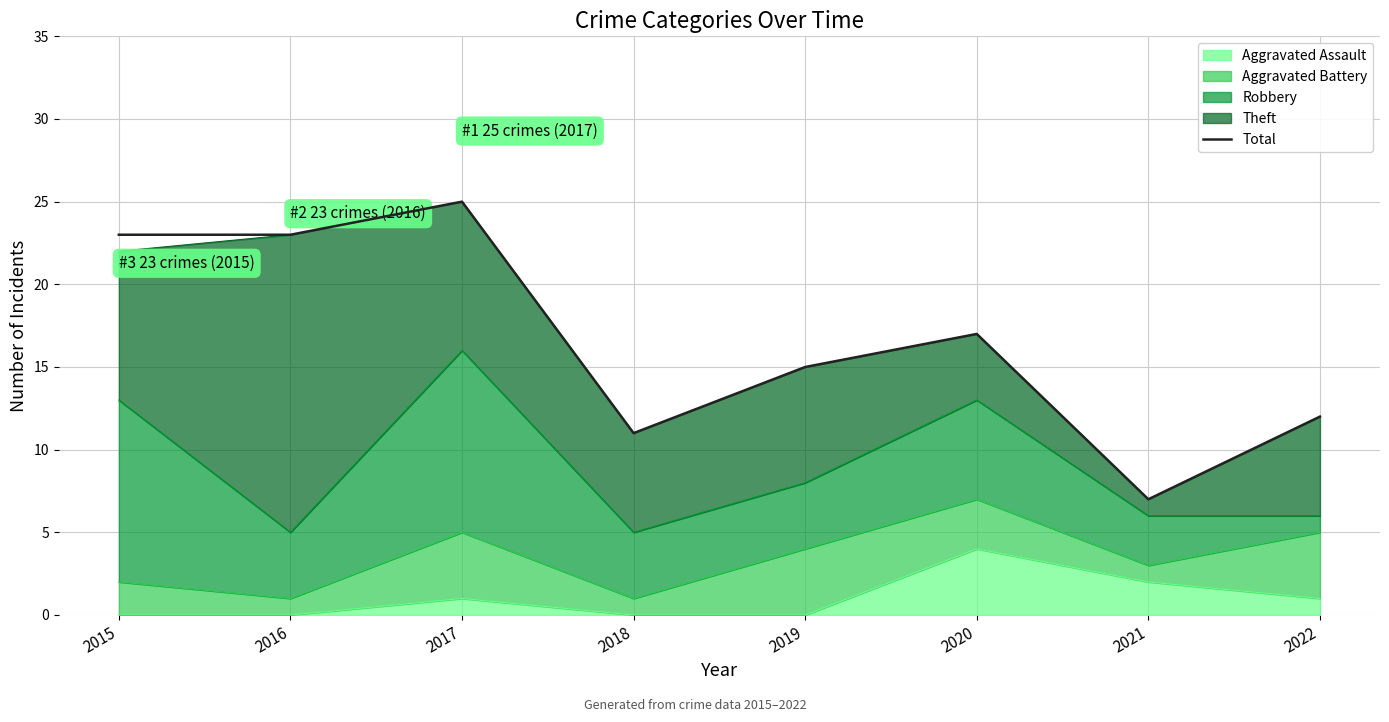

Reading left to right, list all the values displayed in this chart.

2015=23	2016=23	2017=25	2018=11	2019=15	2020=17	2021=7	2022=12